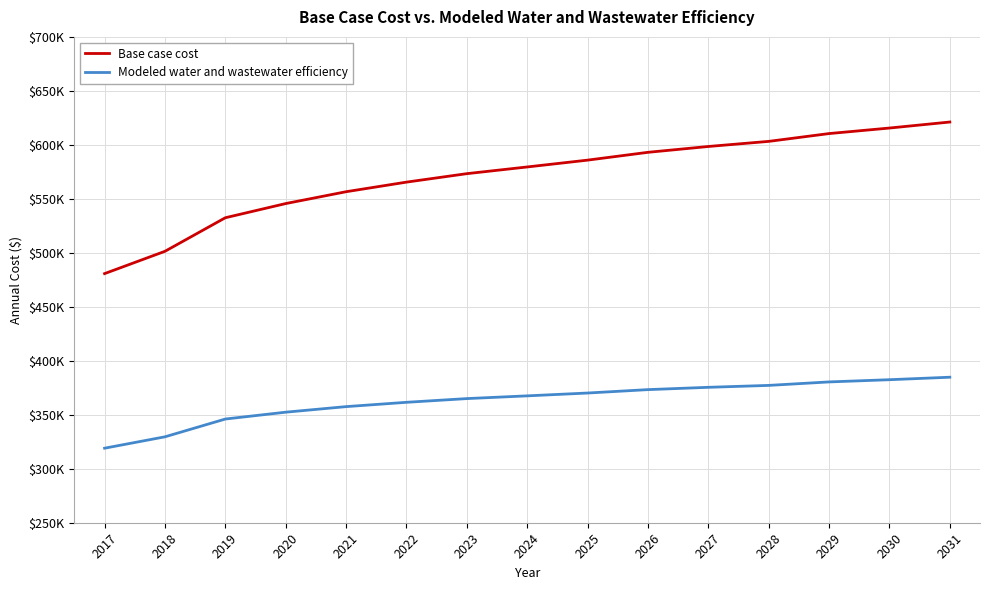

What are all the series names shown in the legend?

Base case cost, Modeled water and wastewater efficiency